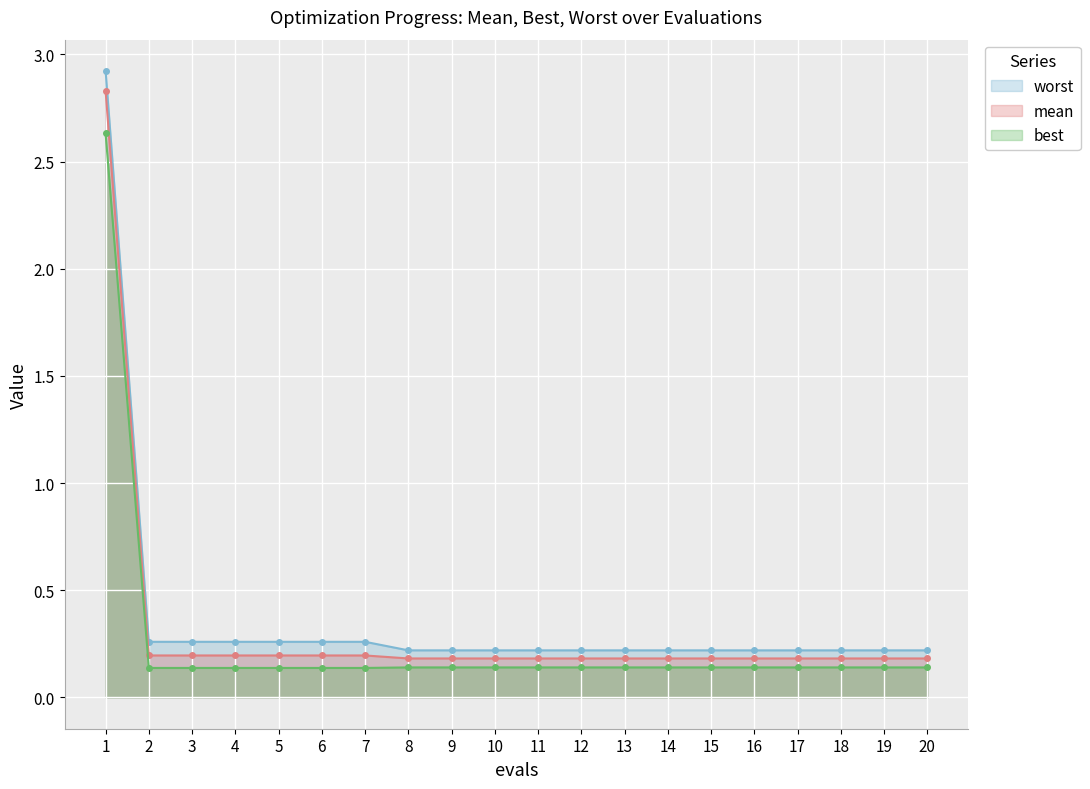

Is it true that best equals 0.1 at 17?

True